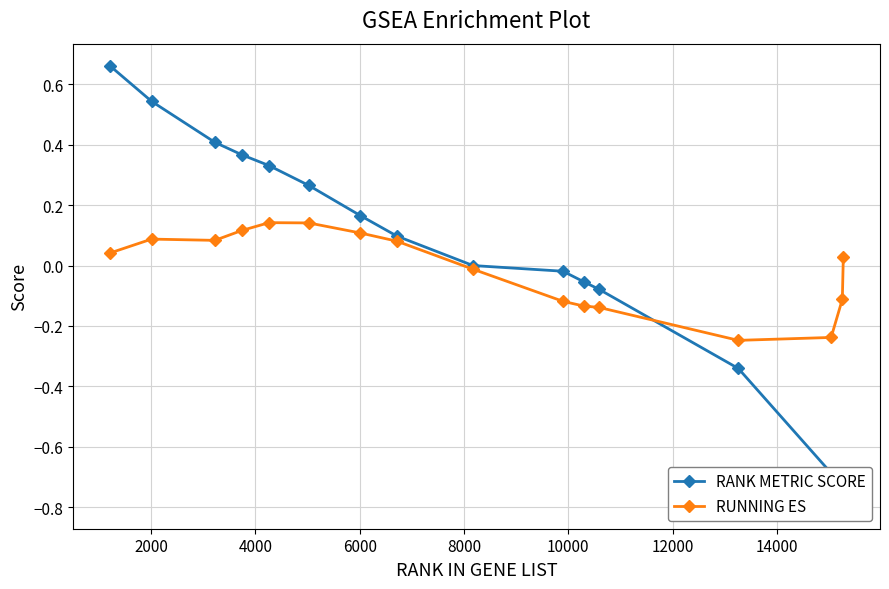

How many intersections are there between RUNNING ES and RANK METRIC SCORE?

1